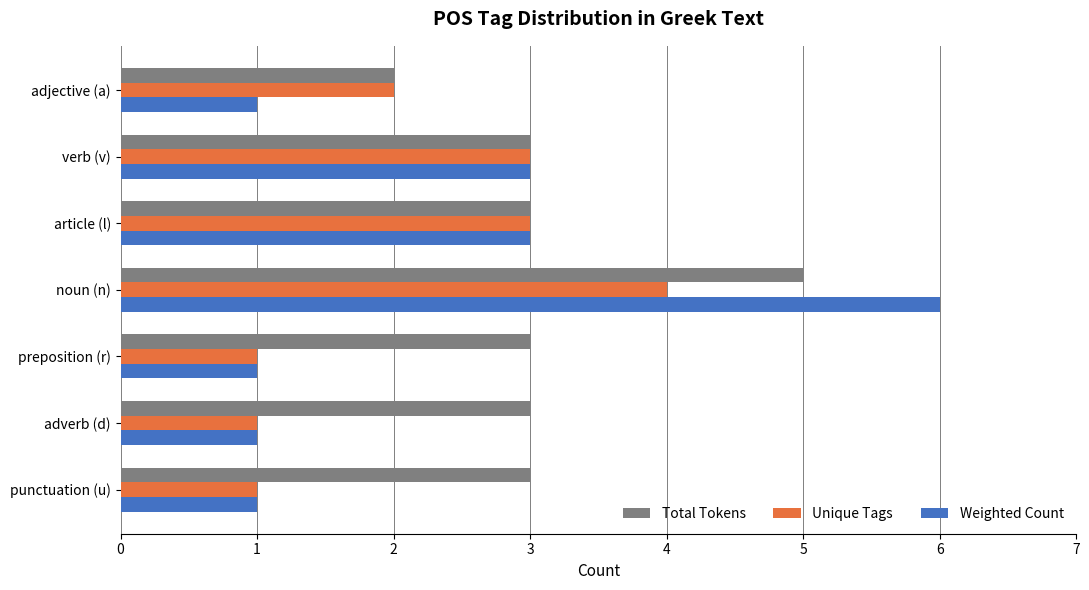

What is the approximate value of Total Tokens at noun (n)?

5